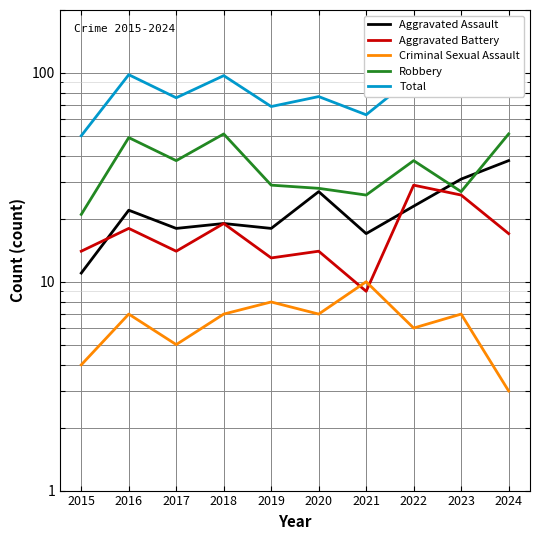

Which series changed the most between 2016 and 2021?

Total